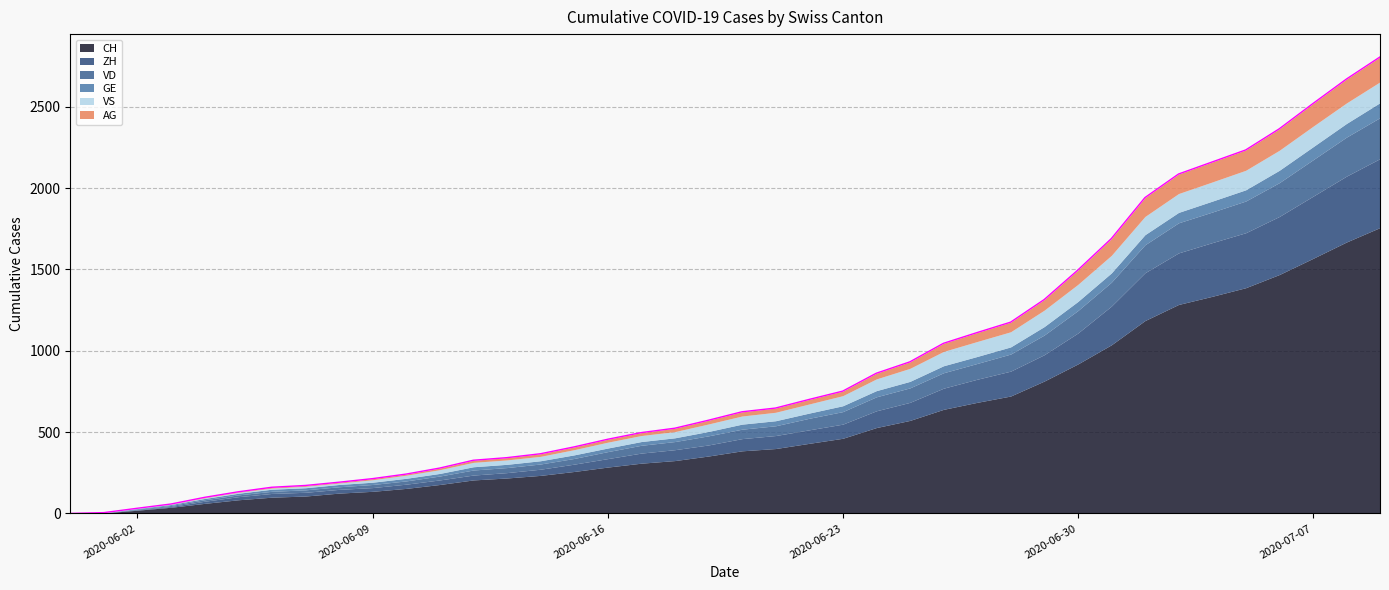

List the labels in order of GE value, largest first.

2020-07-09, 2020-07-08, 2020-07-07, 2020-07-06, 2020-07-05, 2020-07-04, 2020-07-03, 2020-07-02, 2020-07-01, 2020-06-30, 2020-06-29, 2020-06-28, 2020-06-26, 2020-06-27, 2020-06-25, 2020-06-24, 2020-06-23, 2020-06-22, 2020-06-20, 2020-06-21, 2020-06-19, 2020-06-17, 2020-06-18, 2020-06-15, 2020-06-16, 2020-06-12, 2020-06-13, 2020-06-14, 2020-06-10, 2020-06-11, 2020-06-08, 2020-06-09, 2020-06-06, 2020-06-07, 2020-06-05, 2020-06-04, 2020-06-03, 2020-06-02, 2020-06-01, 2020-05-31